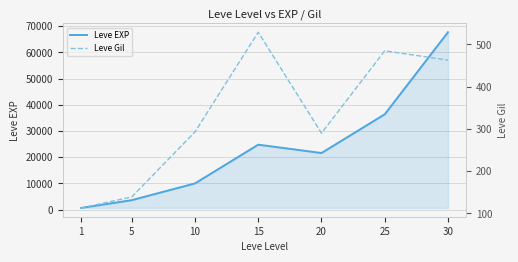

Is it true that Leve Gil equals 453 at 10?

False